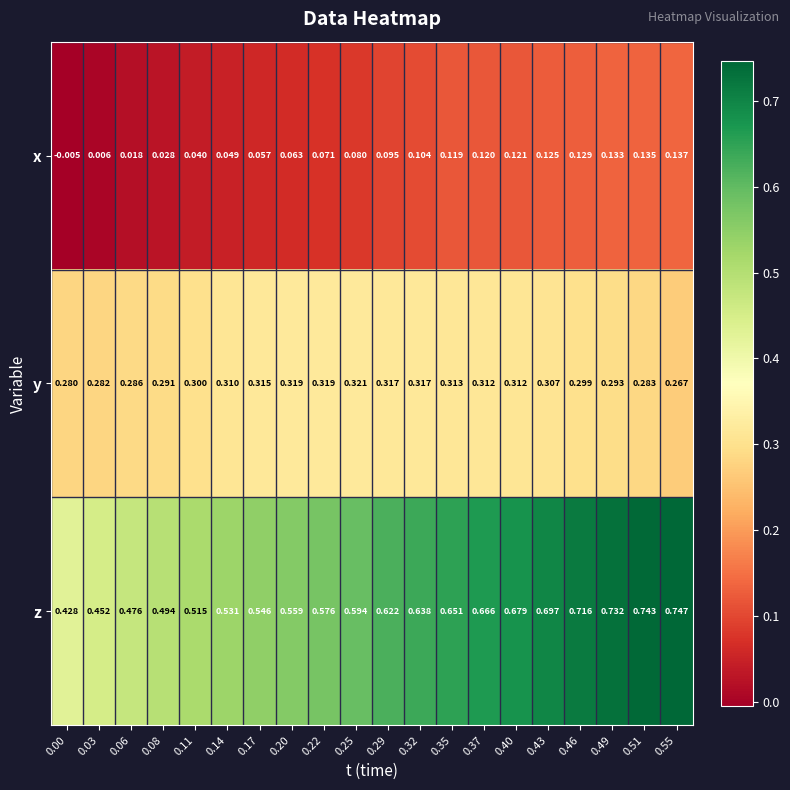

Between 0.11 and 0.22, which series saw the biggest shift?

z